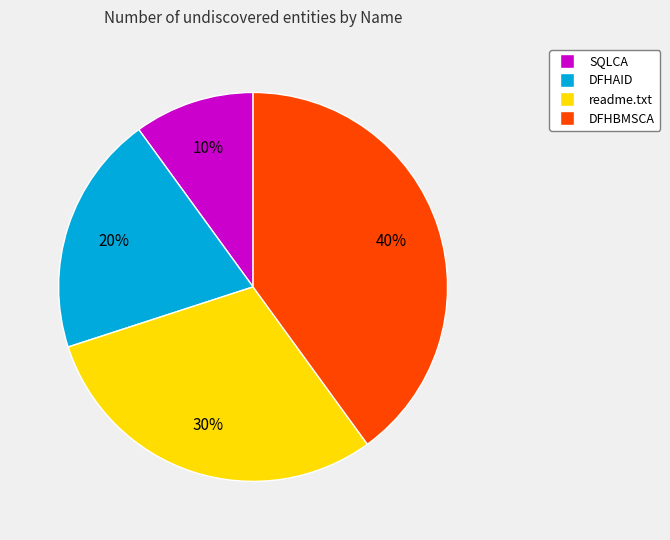

How many slices are in this pie chart?

4